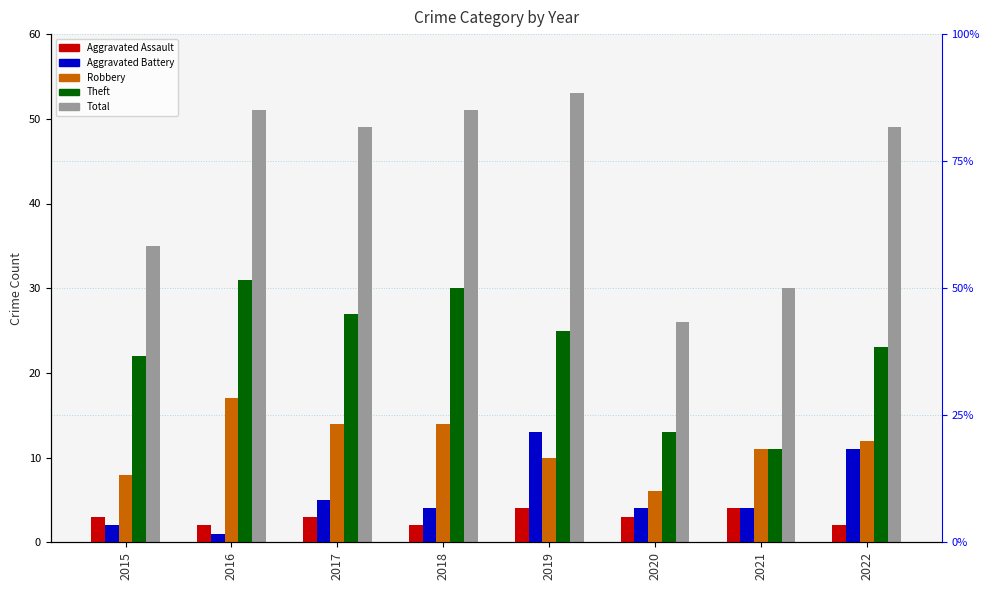

At which label does Total first exceed 49?

2016